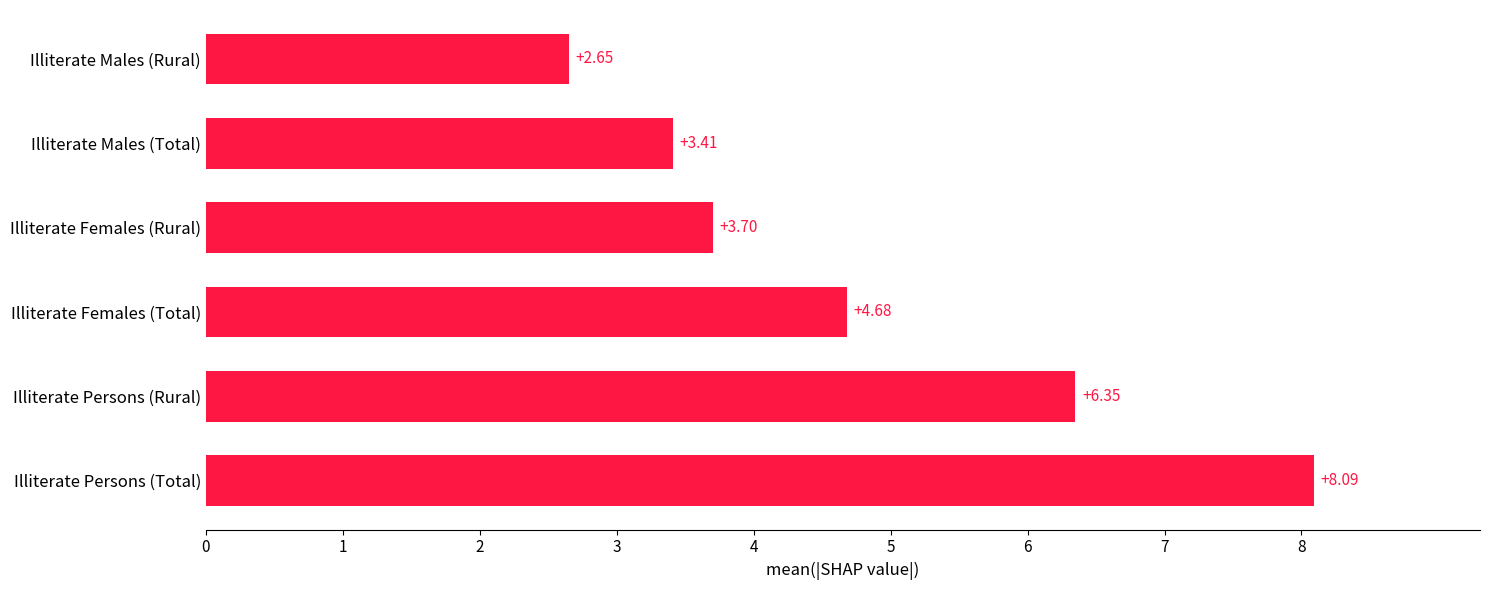

How many values are below 4?

3